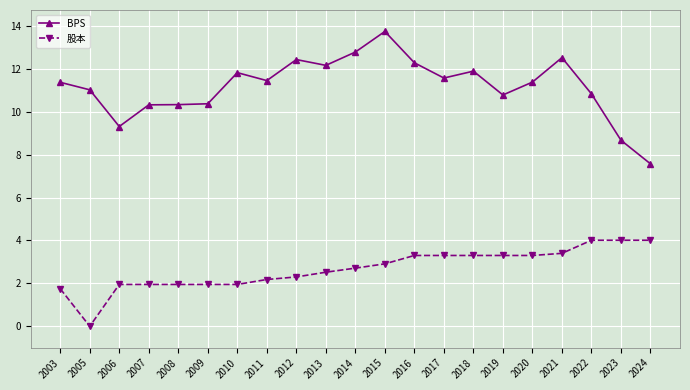

Which series has the largest range (max minus min)?

BPS